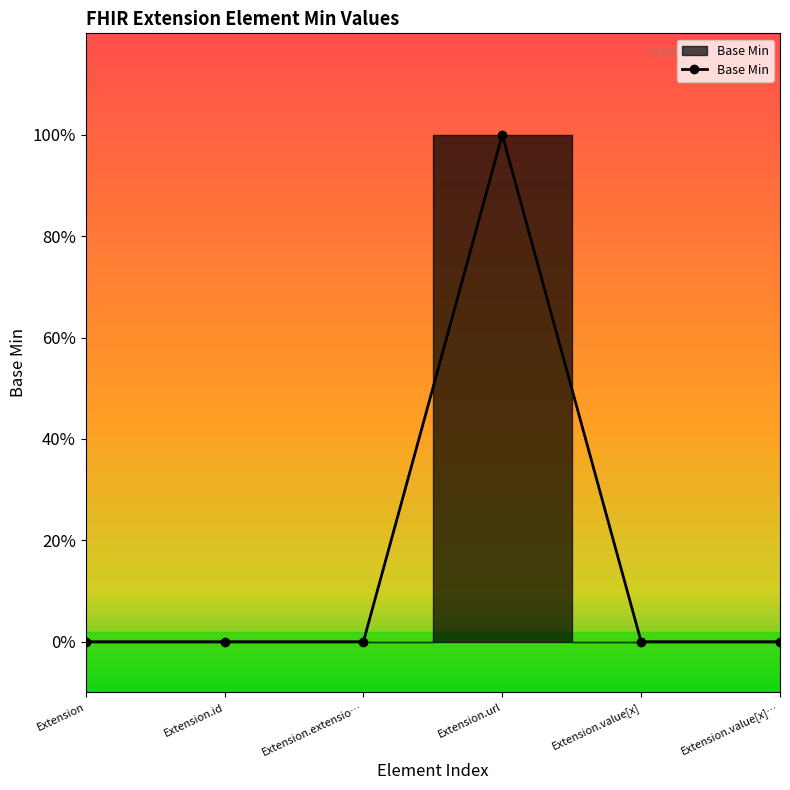

Reading left to right, list all the values displayed in this chart.

Extension=0	Extension.id=0	Extension.extensio…=0	Extension.url=1	Extension.value[x]=0	Extension.value[x]…=0